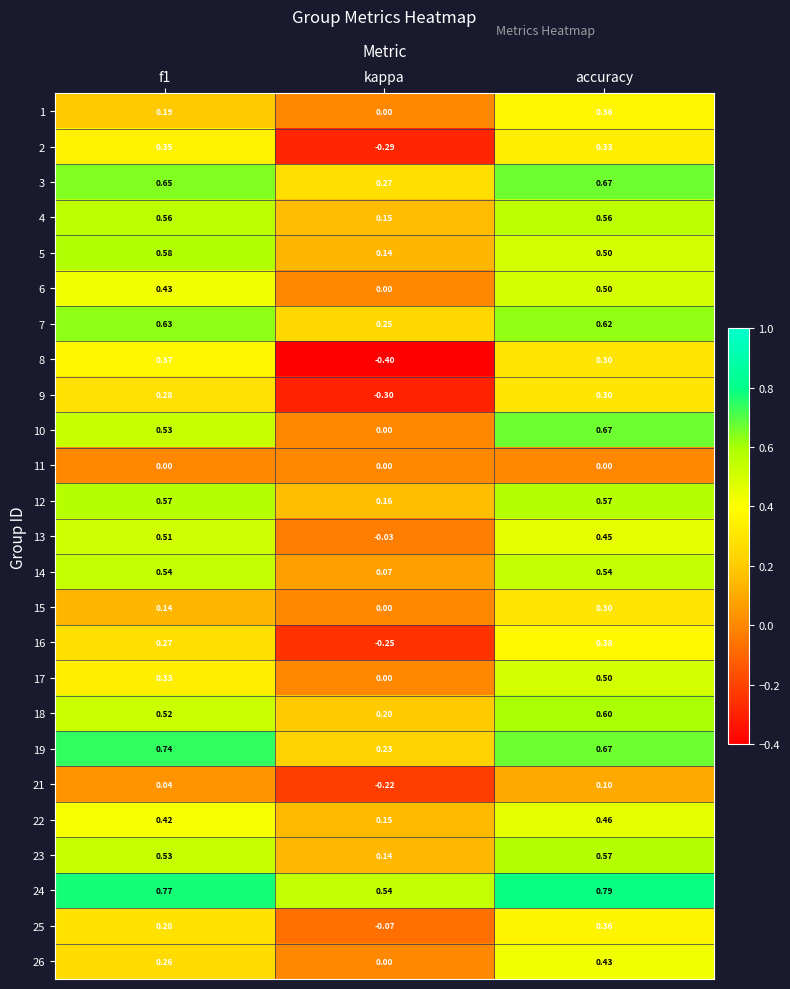

Count the number of data series in this chart.

25